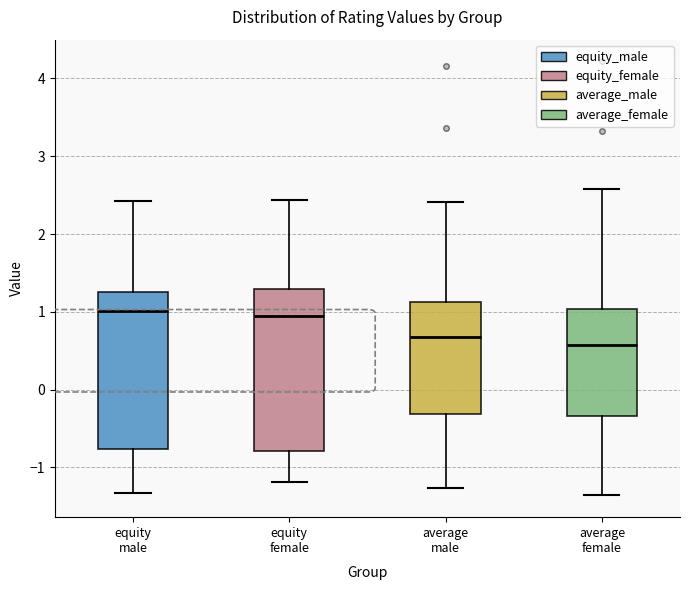

Where does the upper whisker of the box for average male end on the y-axis? The values are not printed on the chart, so give them approximately, as read against the axis.

2.4